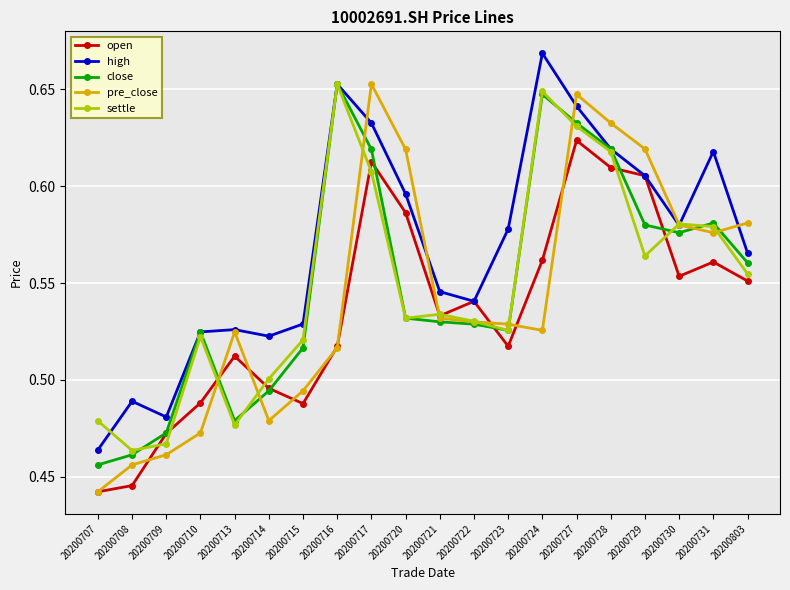

At which label is pre_close closest to 0?

20200707